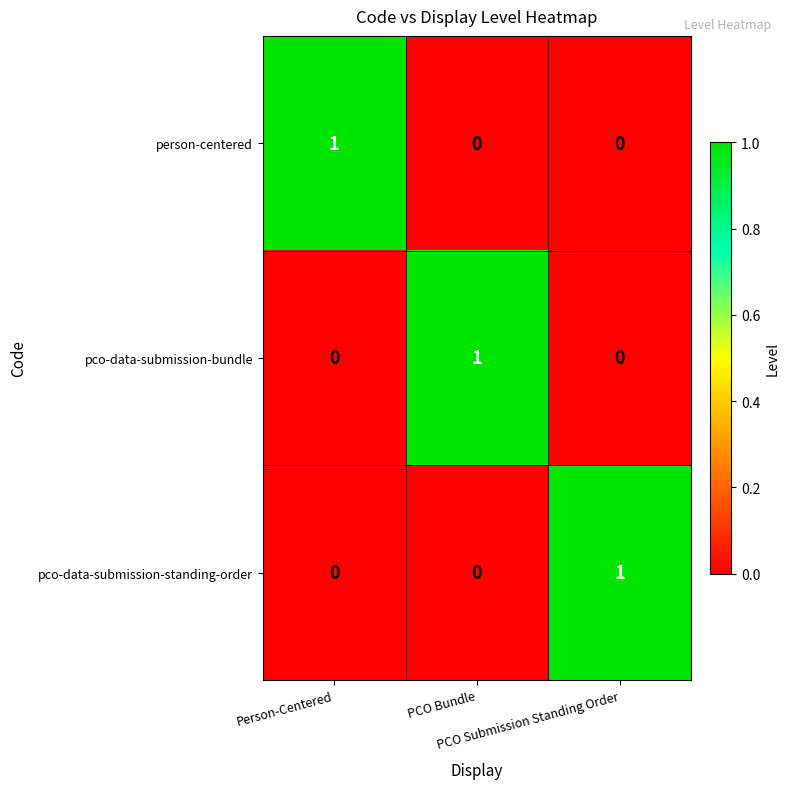

How many values in pco-data-submission-bundle are above zero?

1